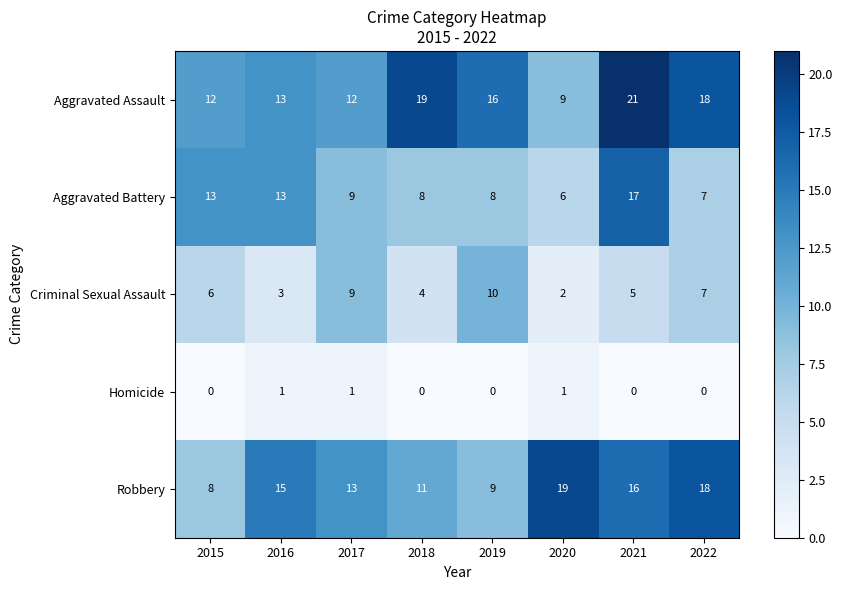

True or false: Aggravated Assault has a value of 27 at 2022.

False